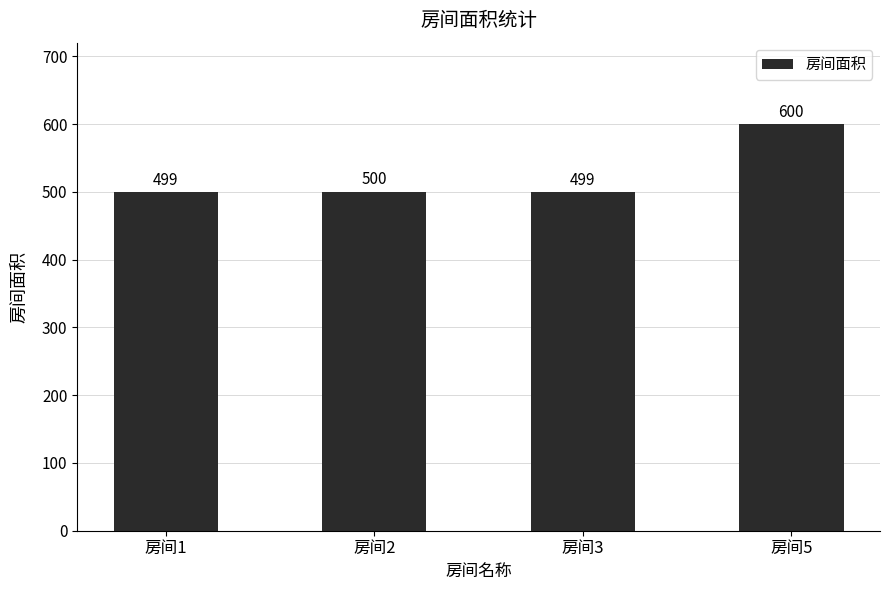

Where is the data nearest to the value 549?

房间2